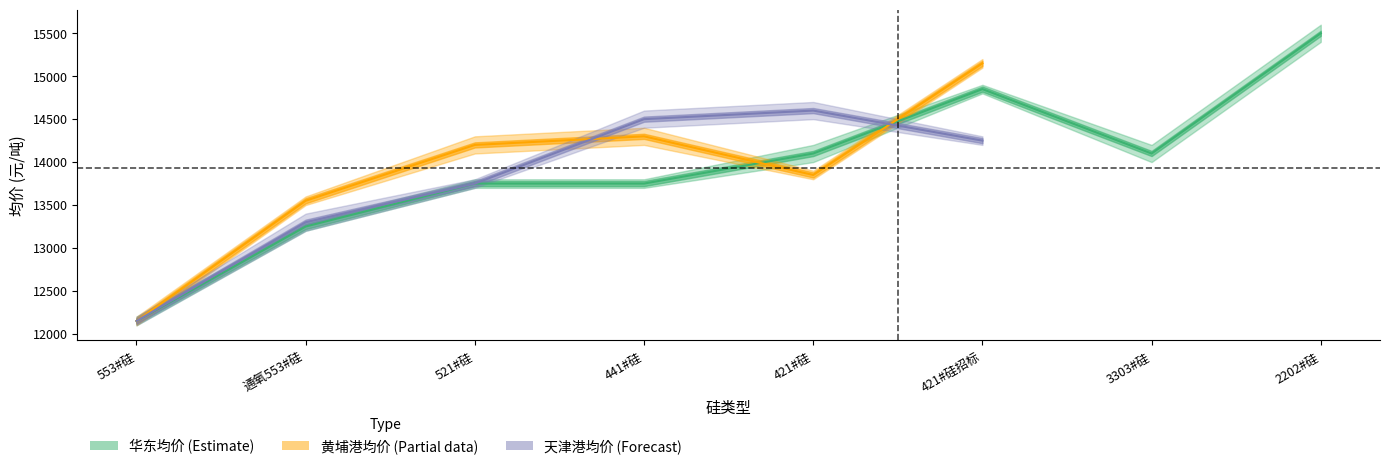

Is this an area chart (filled region under the line)?

No